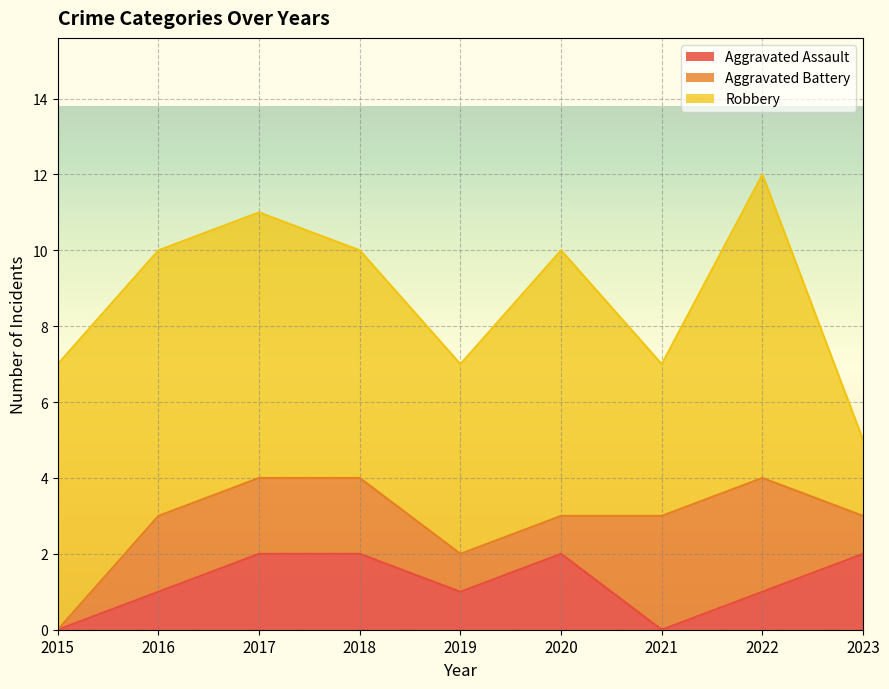

Where is Robbery nearest to the value 5?

2019